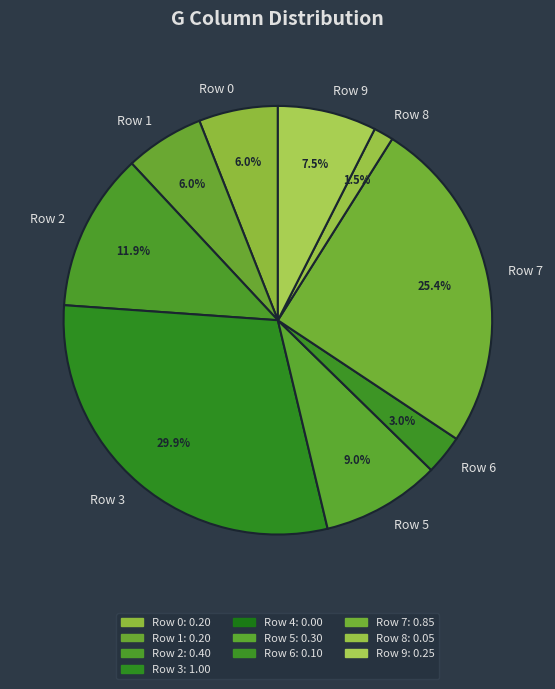

The Row 1 slice represents 6% of the pie. True or false?

True